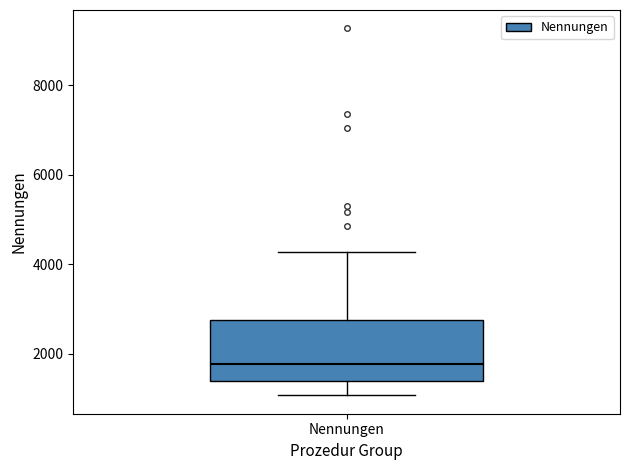

Transcribe this box plot: give where the median line is, the range the box spans, and where the two whiskers end, as read against the y-axis. The values are not printed on the chart, so give them approximately, as read against the axis.

median 1800, box 1400 to 2800, whiskers 1000 to 4200